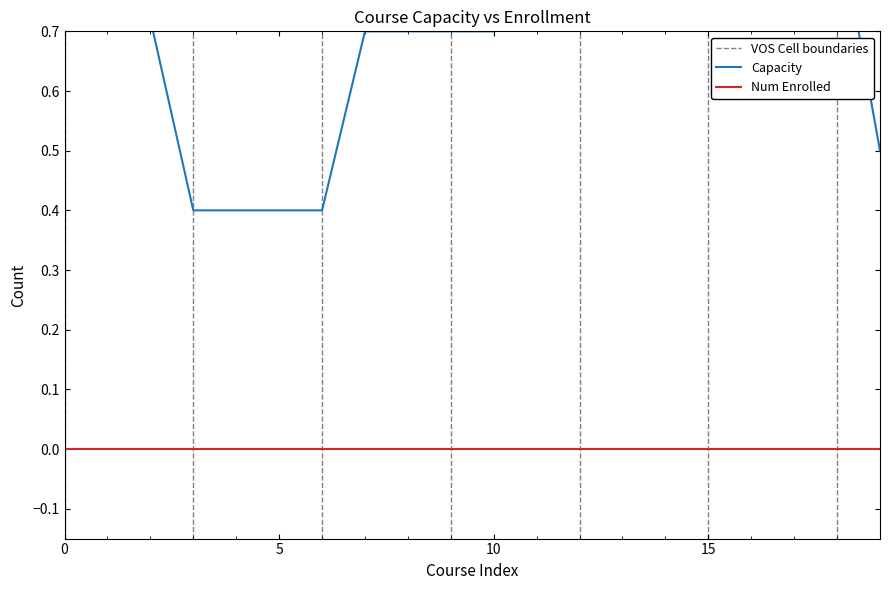

Is it true that Num Enrolled equals 0.0 at 12?

True